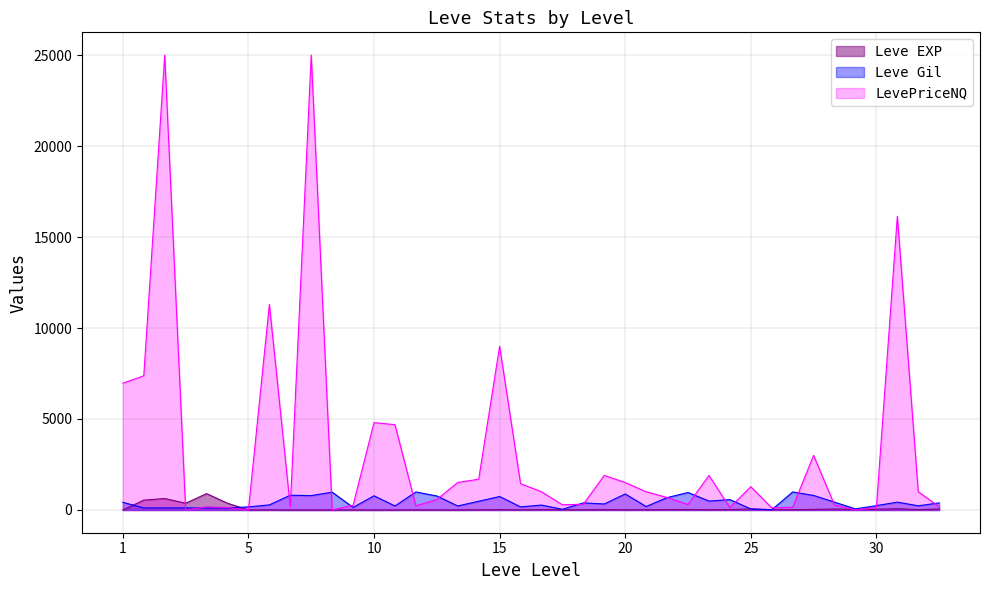

The value of LevePriceNQ at 5 is 11129.7. True or false?

False